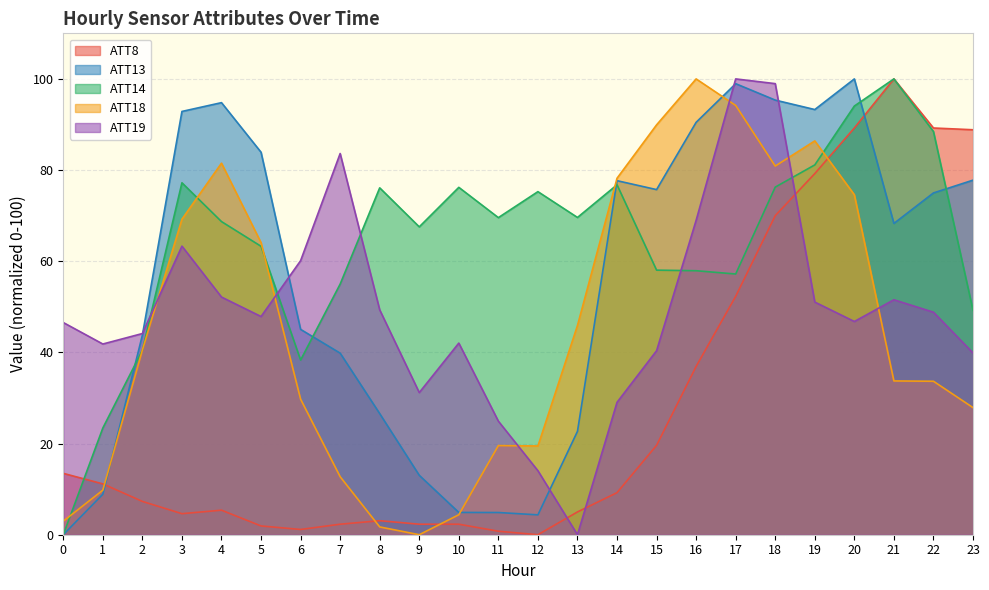

Reading right to left, what are all the values shown in this chart?

ATT8: 88.8	89.2	100.0	89.2	79.2	70.0	52.3	36.9	19.6	9.2	5.0	0.0	0.8	2.3	2.3	3.1	2.3	1.2	1.9	5.4	4.6	7.3	11.2	13.5
ATT13: 77.8	75.0	68.3	100.0	93.3	95.4	99.0	90.5	75.7	77.7	22.7	4.4	4.9	4.9	13.0	26.6	39.8	45.1	83.9	94.8	92.9	43.8	8.9	0.0
ATT14: 49.2	88.5	100.0	94.0	81.1	76.3	57.2	57.9	58.0	76.8	69.6	75.3	69.6	76.2	67.5	76.1	55.0	38.3	63.3	68.7	77.2	40.5	23.4	0.0
ATT18: 27.9	33.7	33.7	74.6	86.4	80.9	94.2	100.0	89.9	78.2	45.9	19.5	19.6	4.4	0.0	1.7	12.7	29.7	64.1	81.5	69.2	40.5	9.8	3.0
ATT19: 39.9	48.8	51.5	46.8	51.0	99.0	100.0	69.0	40.4	29.0	0.0	14.0	24.9	42.0	31.2	49.3	83.6	60.1	47.9	52.1	63.3	44.1	41.8	46.6